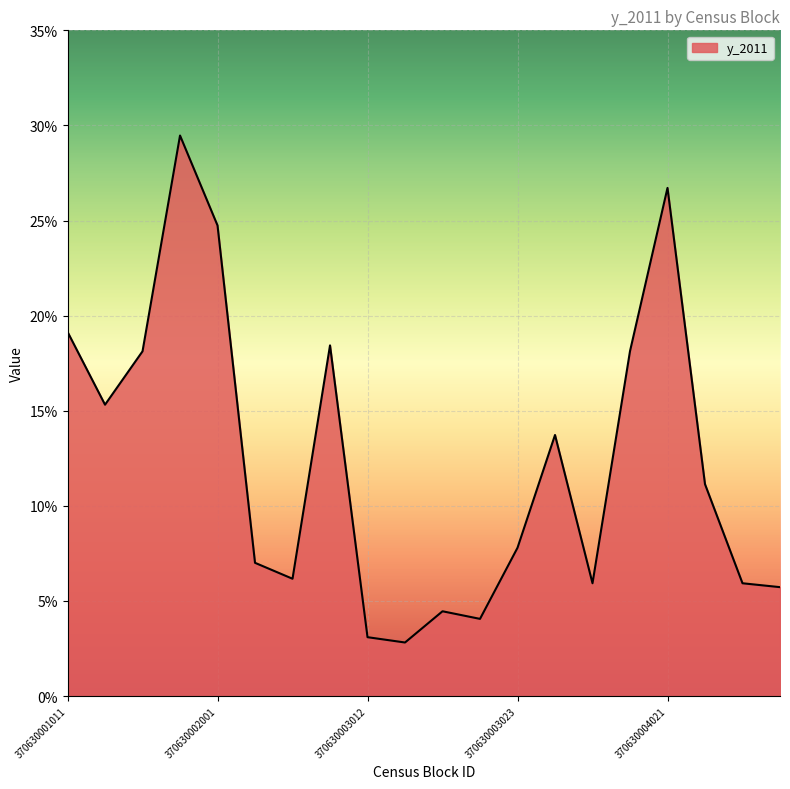

Rank the categories by value from lowest to highest.

370630003013, 370630003012, 370630003022, 370630003021, 370630005003, 370630005002, 370630004012, 370630002003, 370630002002, 370630003023, 370630005001, 370630004011, 370630001012, 370630001021, 370630004013, 370630003011, 370630001011, 370630002001, 370630004021, 370630001022